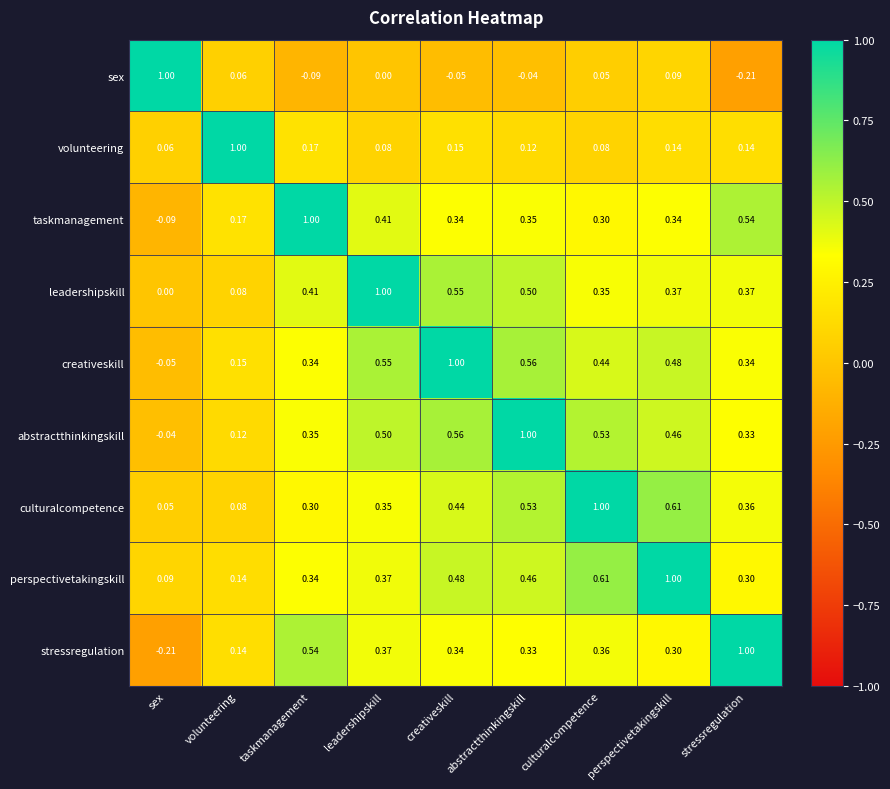

What is the total value across all series at leadershipskill?

3.6